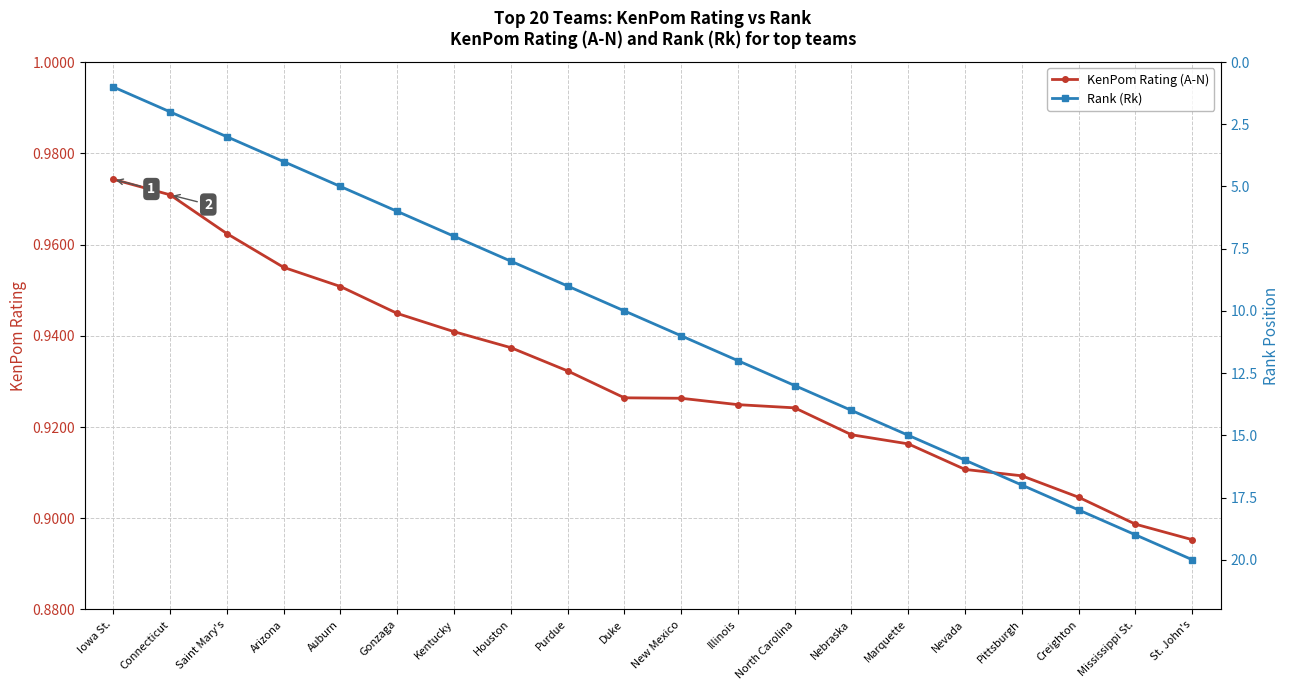

What position from the left is Saint Mary's?

3